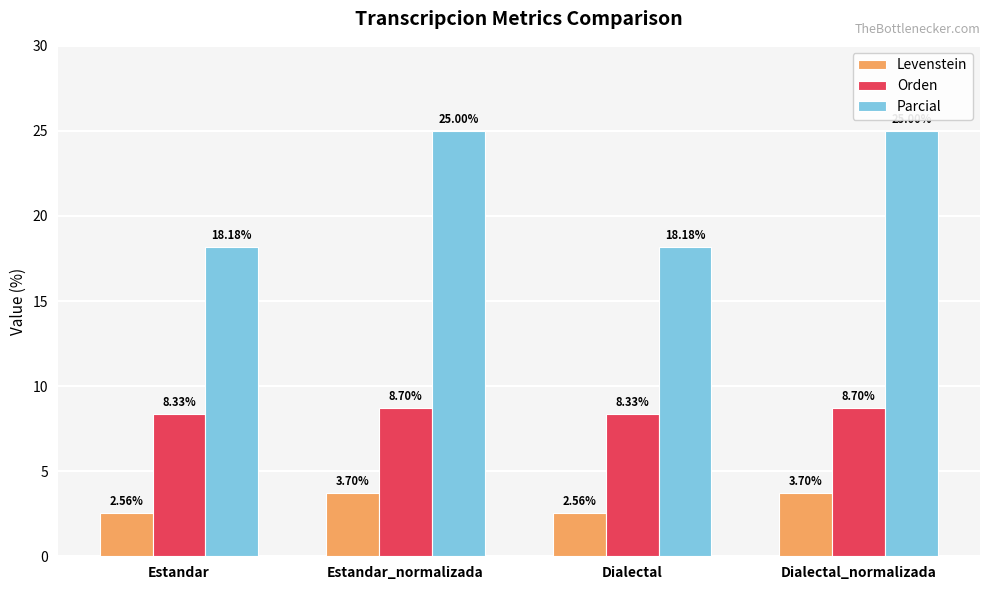

Which series has the largest total across all categories?

Parcial